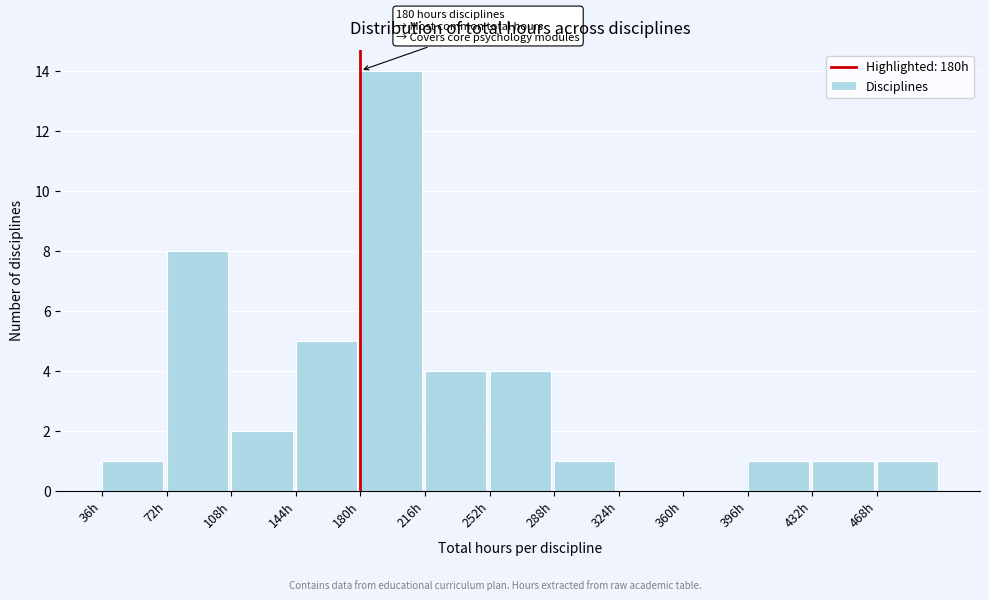

Over which range of the x-axis is the bar tallest?

180 to 216